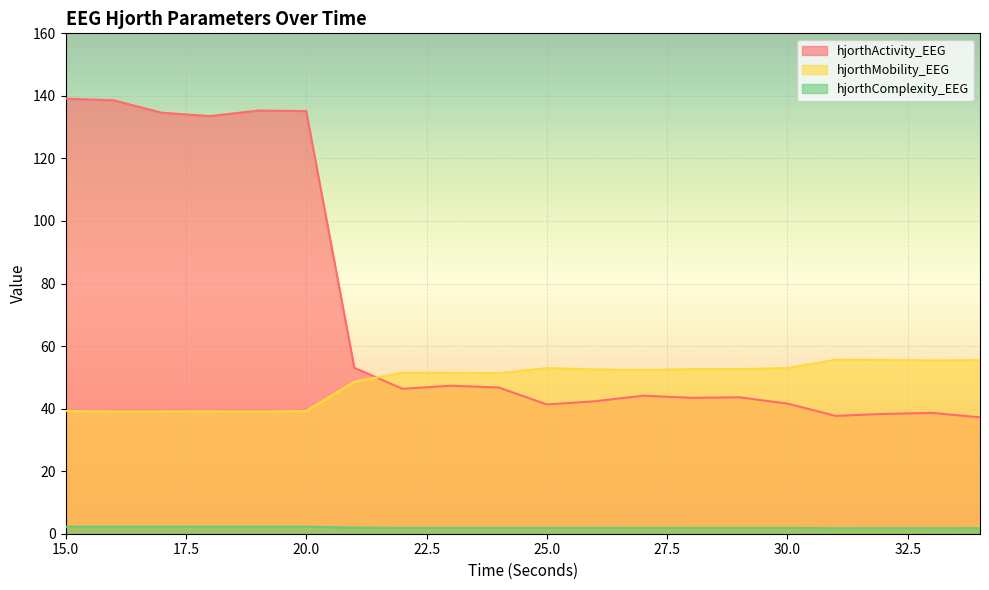

Which series has the widest spread of values?

hjorthActivity_EEG